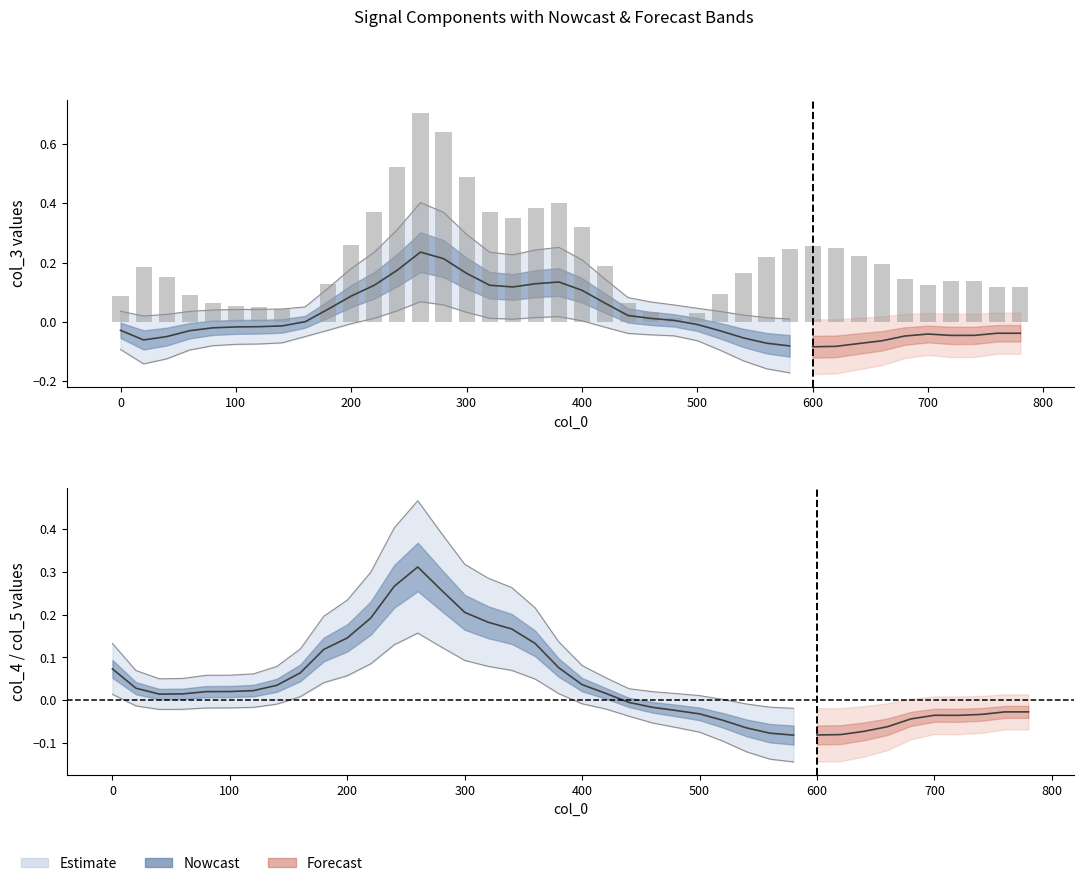

Is it true that col_5 equals -0.0 at 8?

True